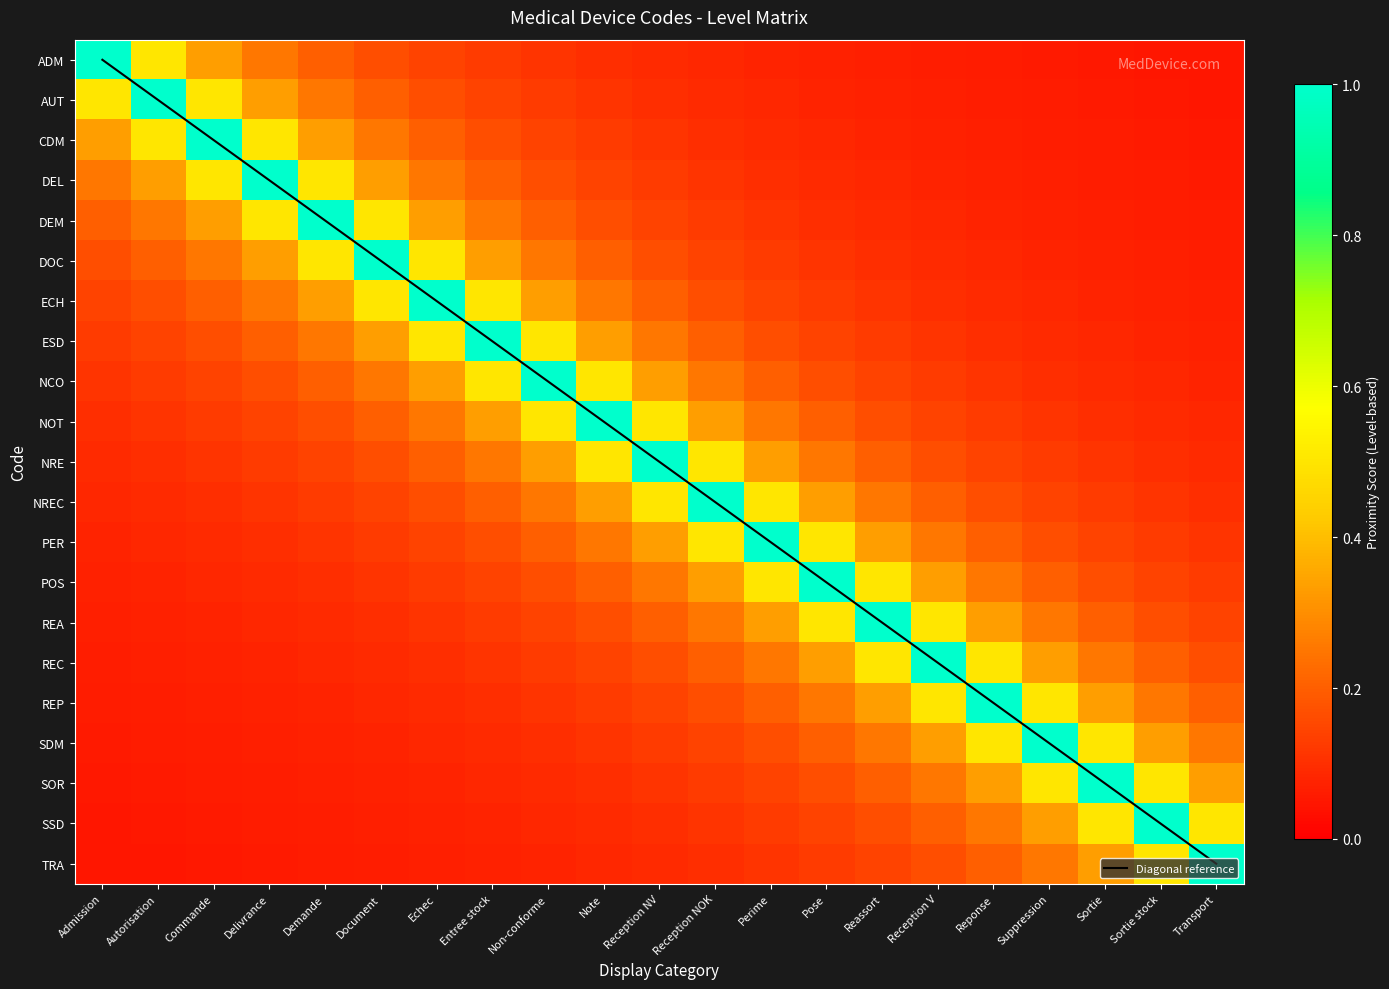

Is the value of AUT at Entree stock greater than the value of CDM at Non-conforme?

No